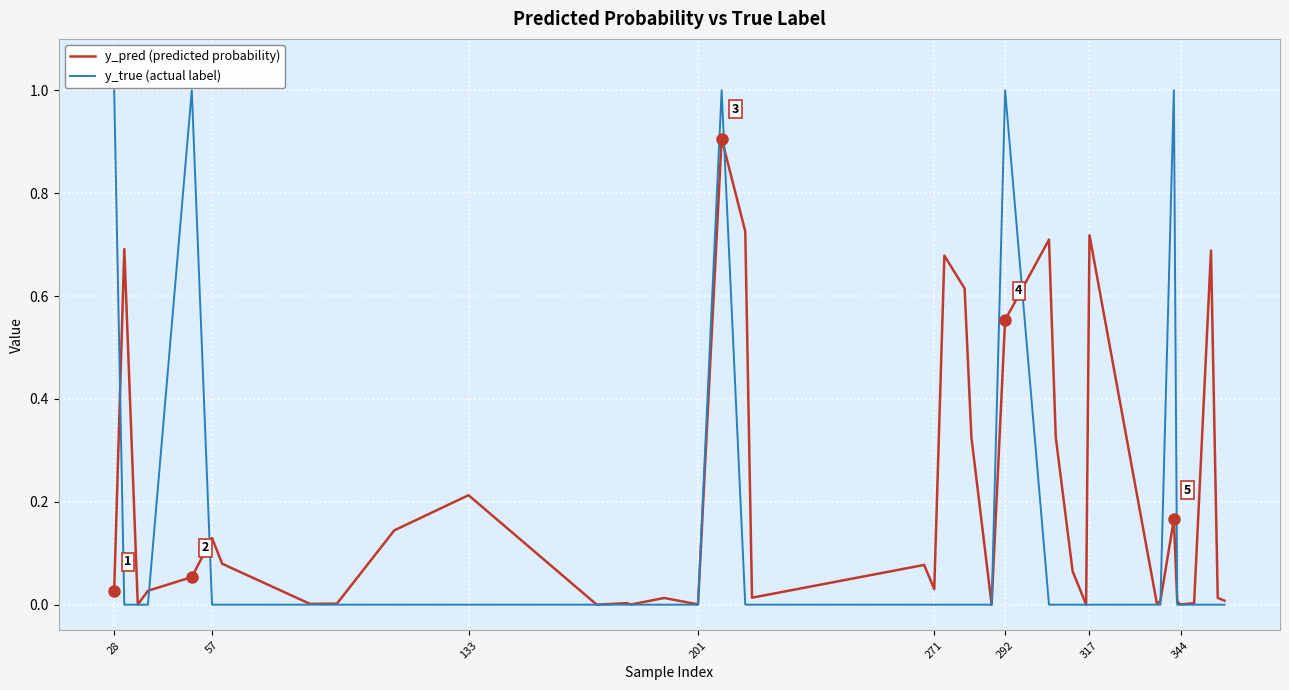

Which series has the largest range (max minus min)?

y_true (actual label)